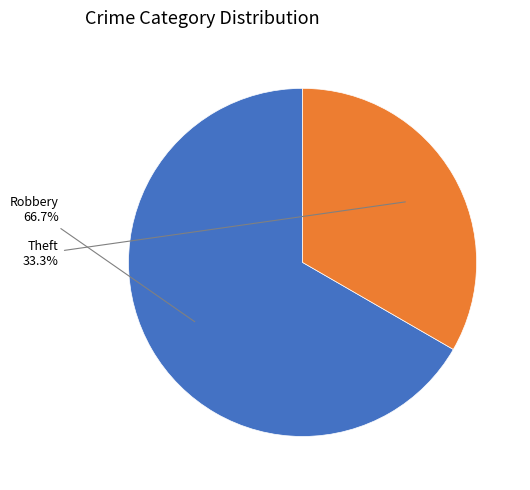

To the nearest percent, what is the difference between the largest and smallest slice percentages?

33%